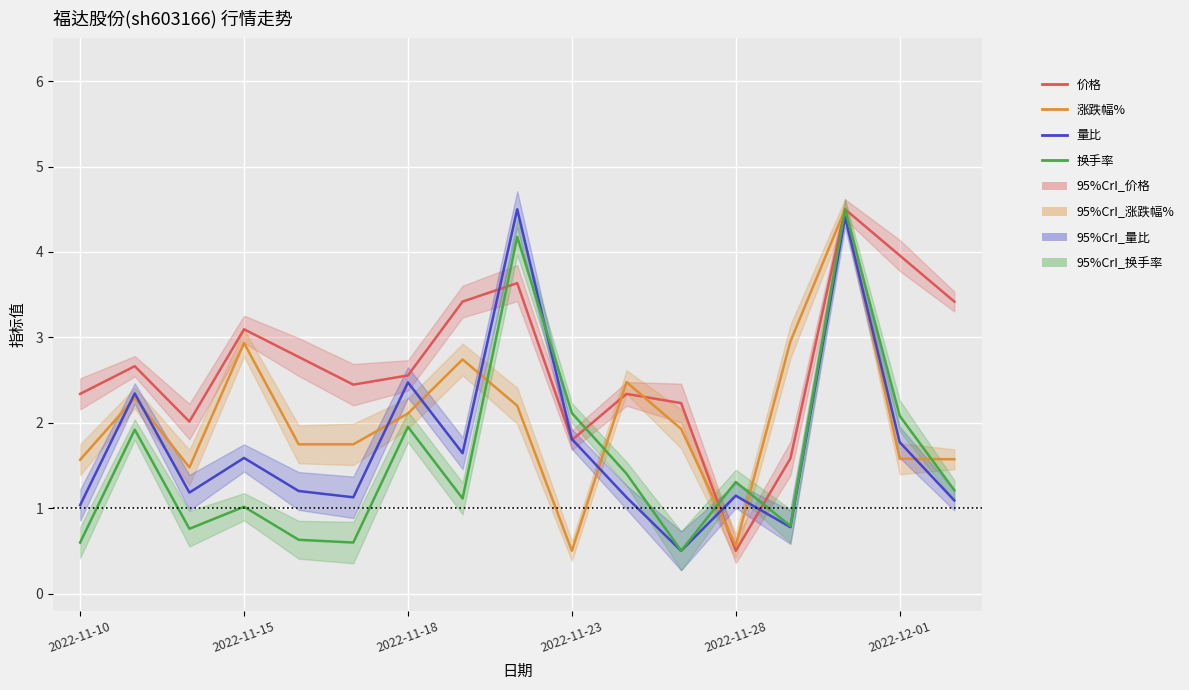

Is it true that 涨跌幅% equals 1.2 at 10?

False